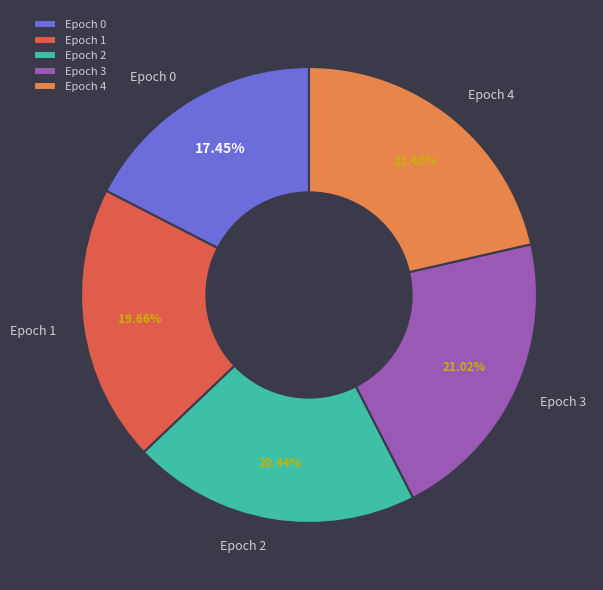

To the nearest percent, what is the difference between the Epoch 3 and Epoch 0 slice percentages?

4%